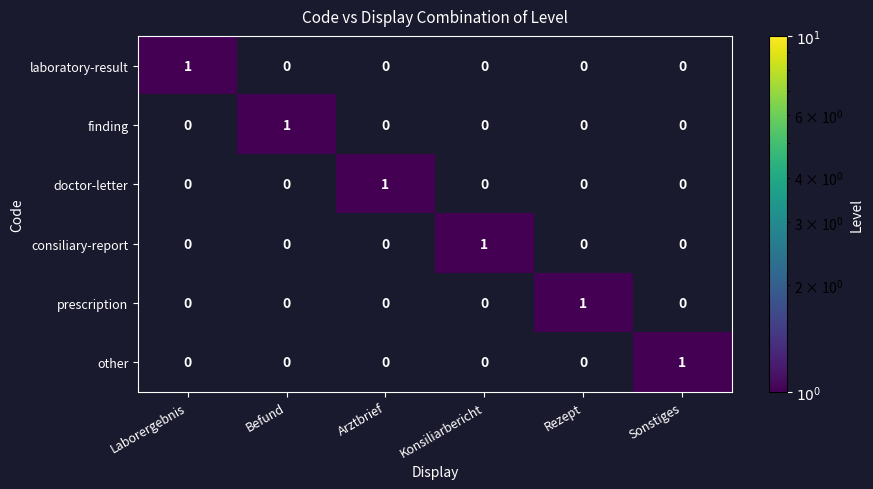

True or false: prescription has a value of 0 at Laborergebnis.

True